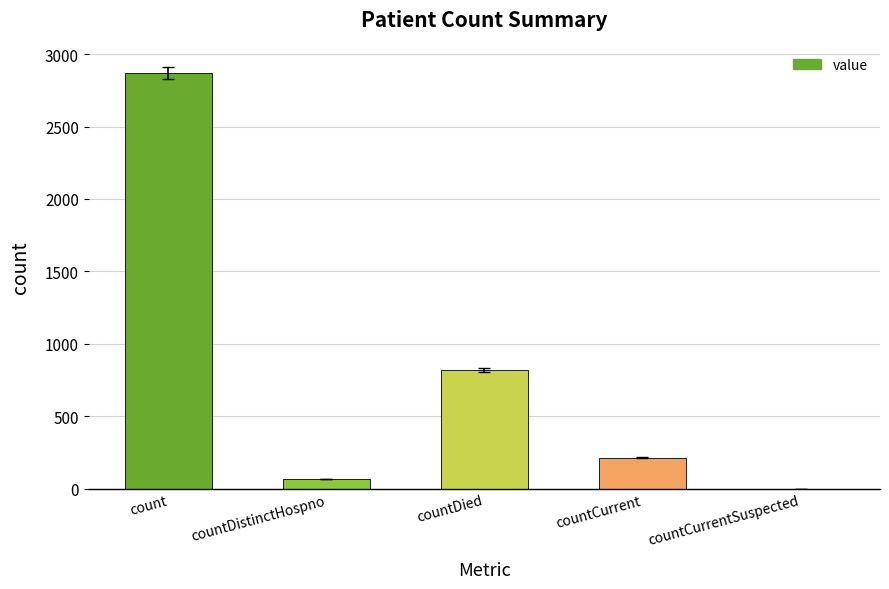

Reading right to left, what are all the values shown in this chart?

countCurrentSuspected=0	countCurrent=214	countDied=819	countDistinctHospno=65	count=2871